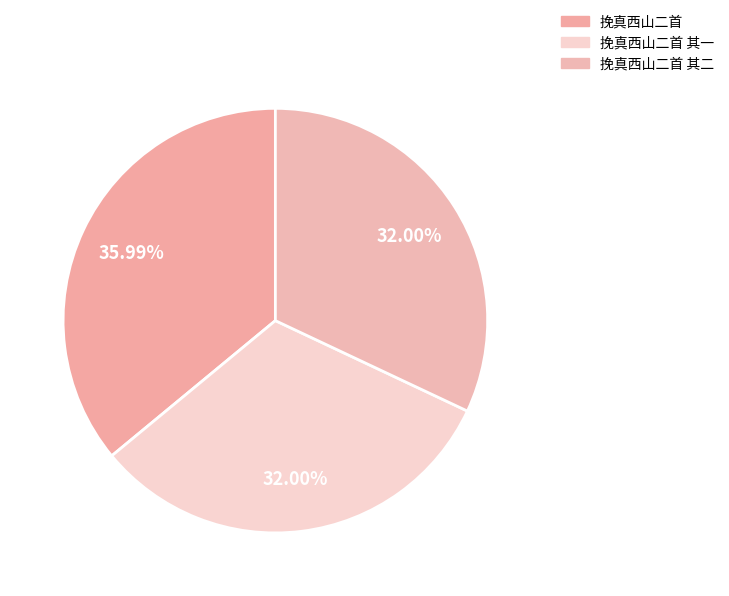

What is the ratio of the value at 挽真西山二首 to the value at 挽真西山二首 其二?

1.1